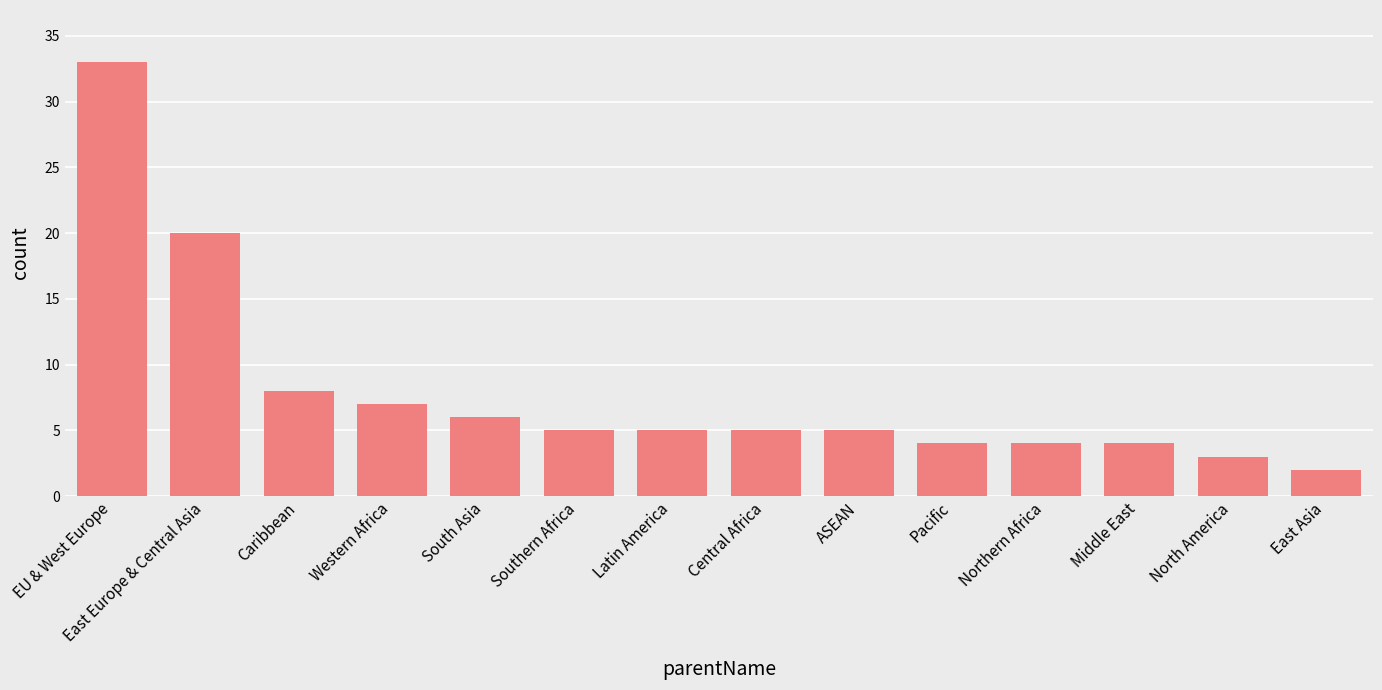

At which category does the chart reach its peak across all series?

EU & West Europe